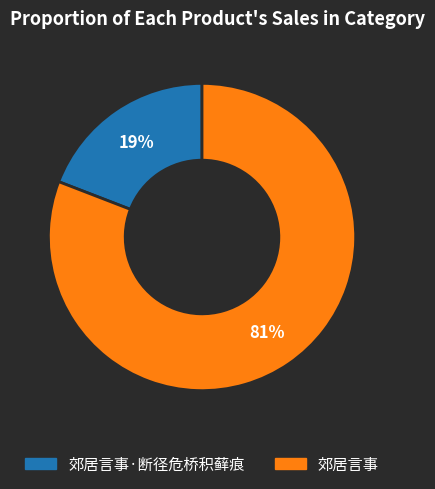

Which slice is the largest?

郊居言事